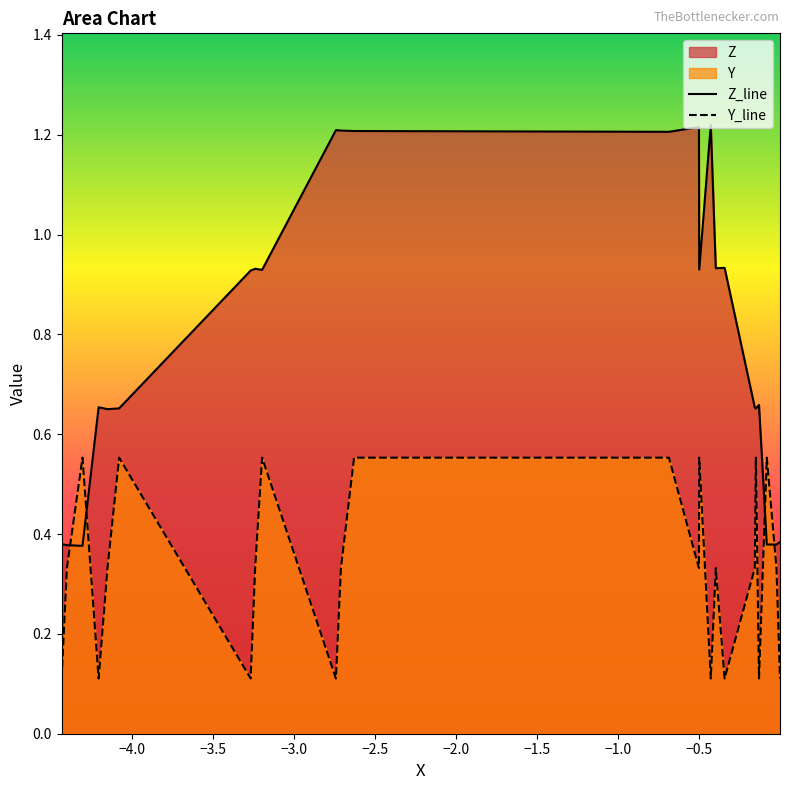

How many lines are shown in the chart?

2